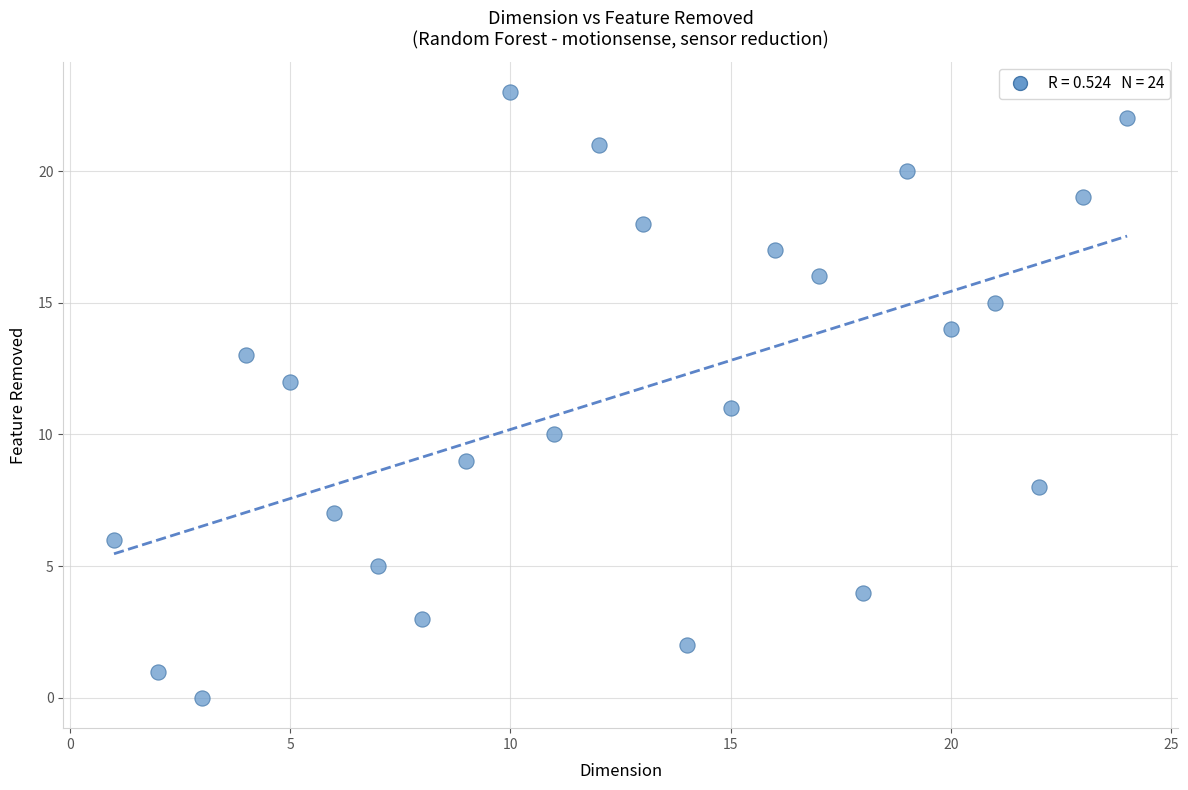

What is the range of Y values (max minus min)?

23